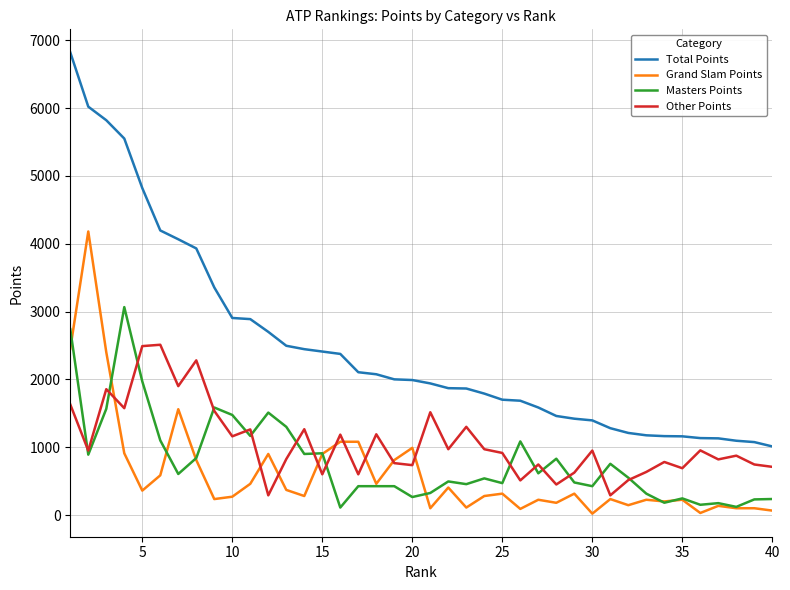

List the series in order of their peak value, lowest first.

Other Points, Masters Points, Grand Slam Points, Total Points